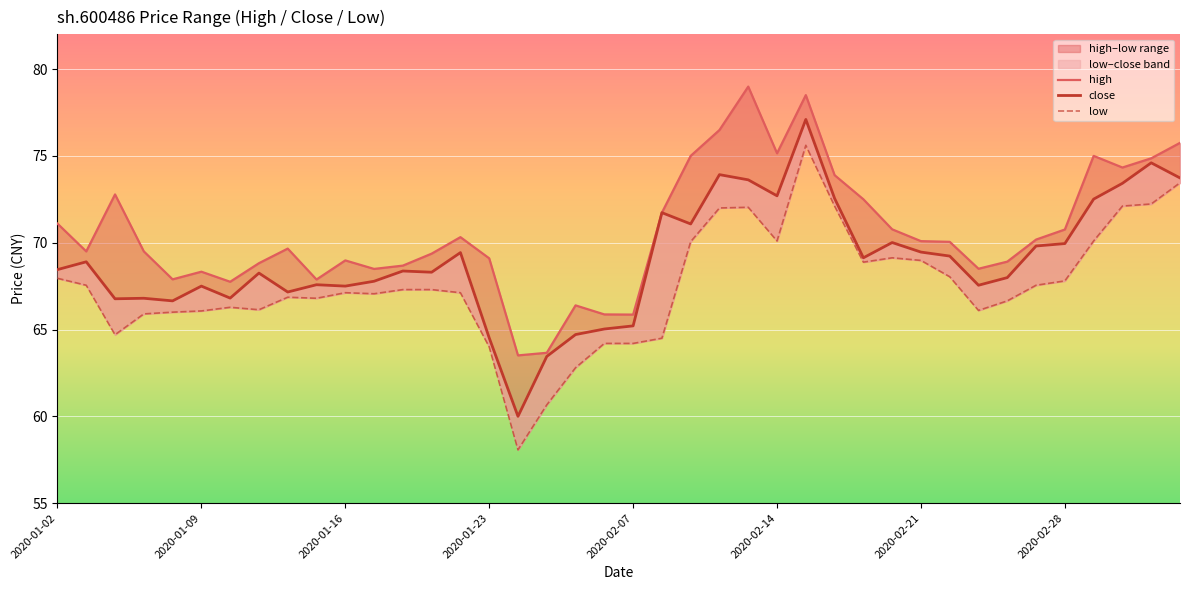

In low, how many points are lower than both neighbors (excluding endpoints)?

8